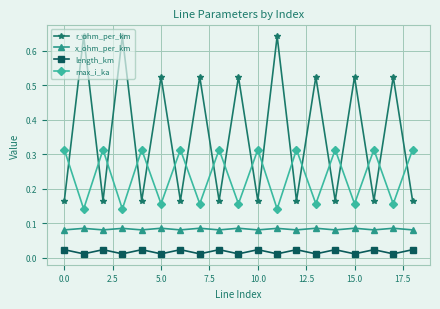

List the series in order of their peak value, highest first.

r_ohm_per_km, max_i_ka, x_ohm_per_km, length_km